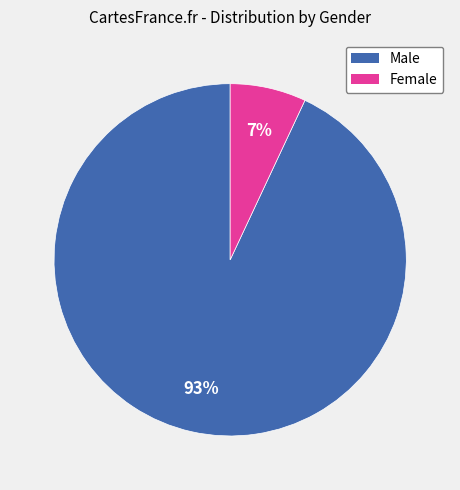

What is the majority slice?

Male